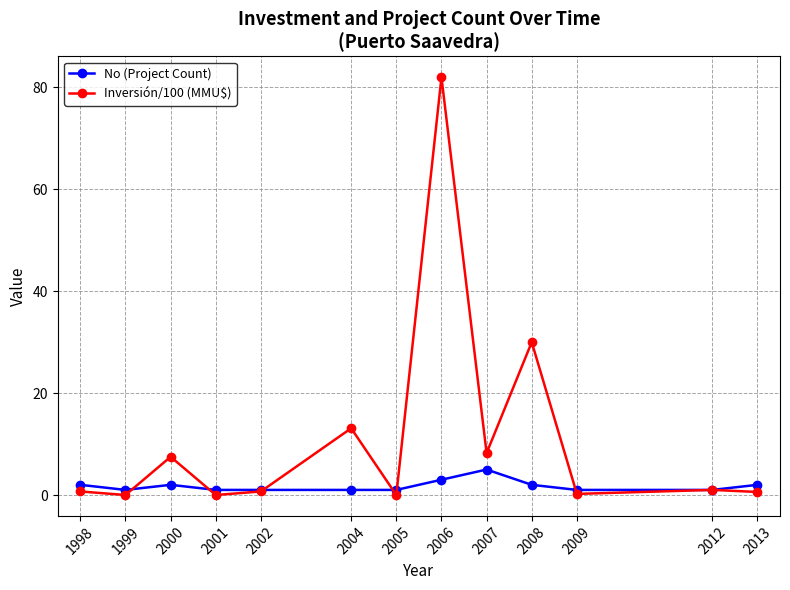

At which category does Inversión/100 (MMU$) reach its first local peak?

2000